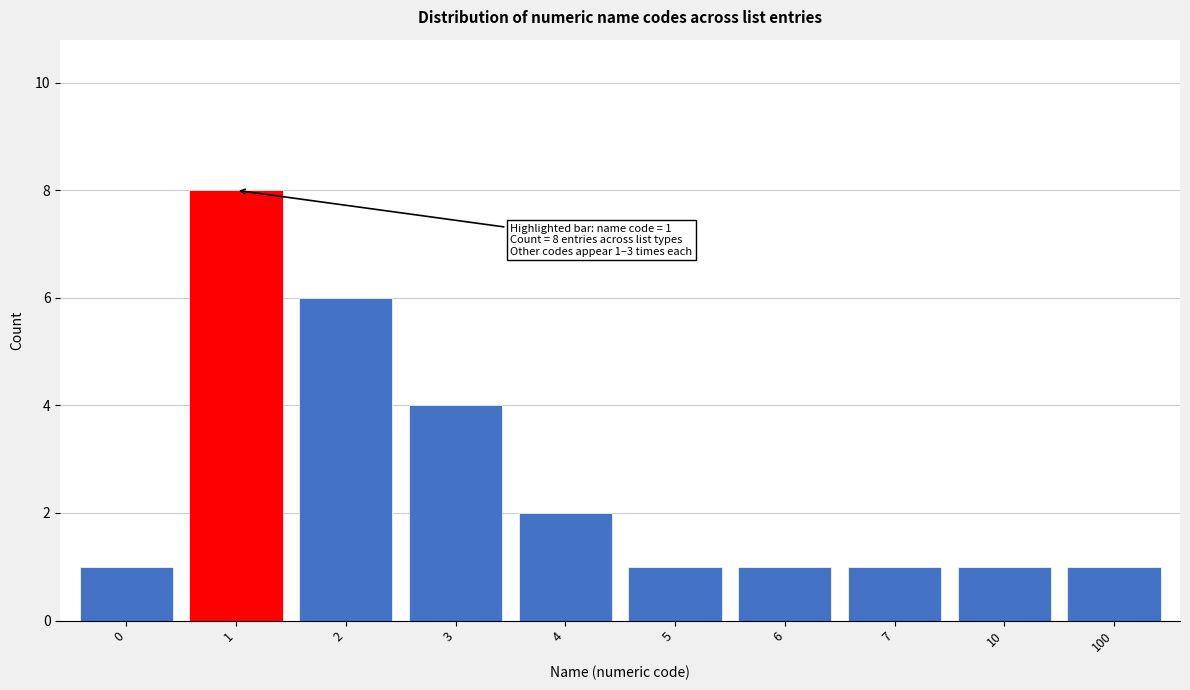

Reading left to right, what are all the values shown in this chart?

0=1	1=8	2=6	3=4	4=2	5=1	6=1	7=1	10=1	100=1